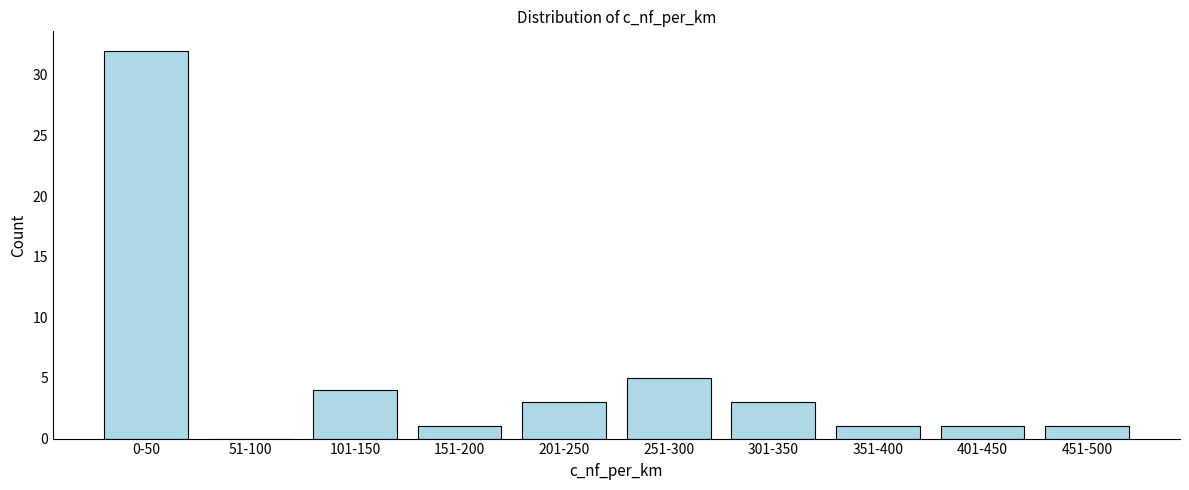

Reading left to right, list all the values displayed in this chart.

0-50=32	51-100=0	101-150=4	151-200=1	201-250=3	251-300=5	301-350=3	351-400=1	401-450=1	451-500=1